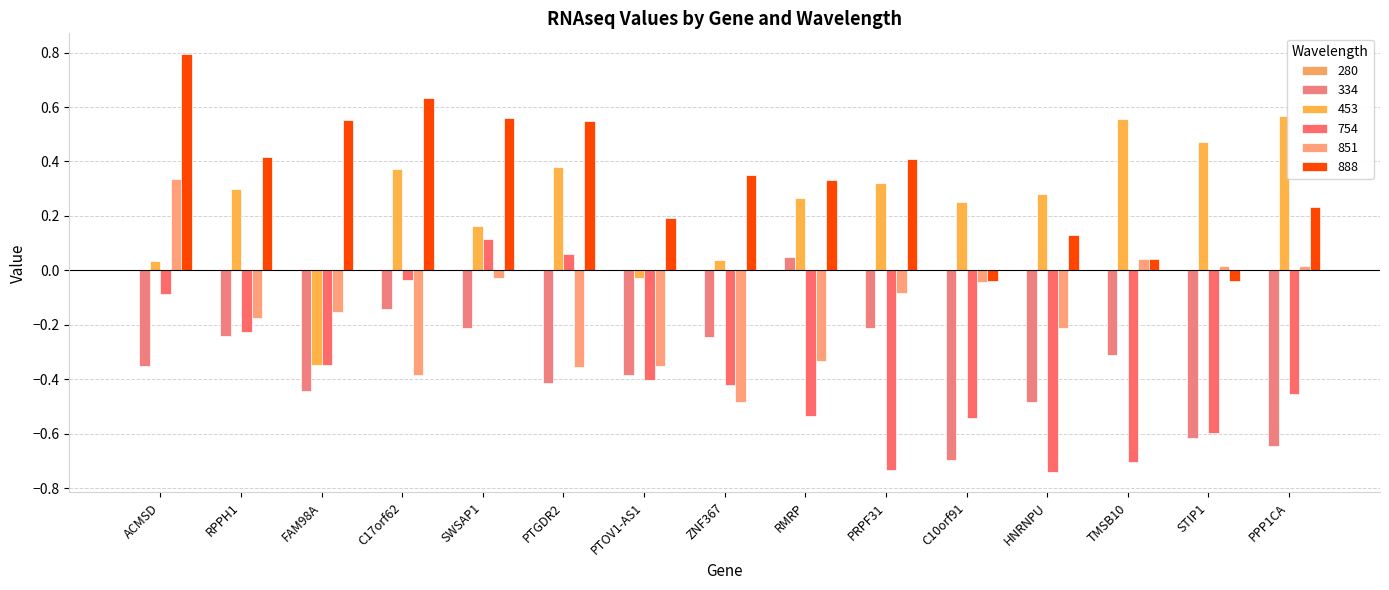

What is the difference between the maximum and minimum values in the 334 series?

0.7